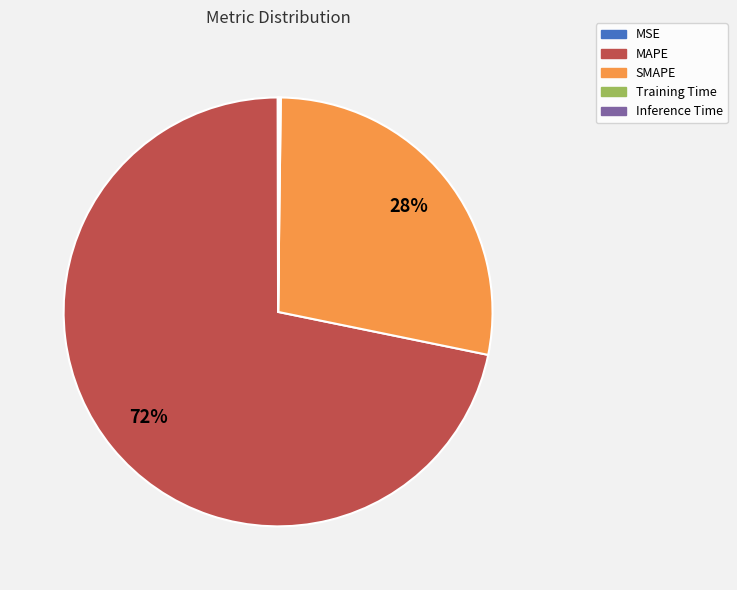

What is the largest slice in the pie chart?

MAPE